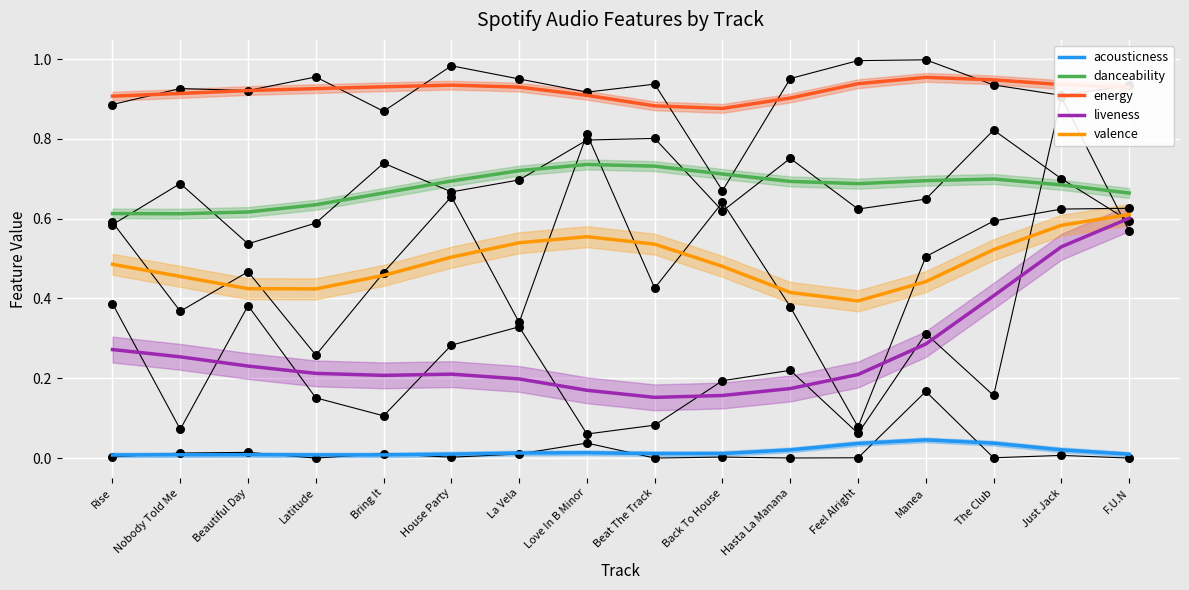

At how many categories does at least one series exceed 0?

16